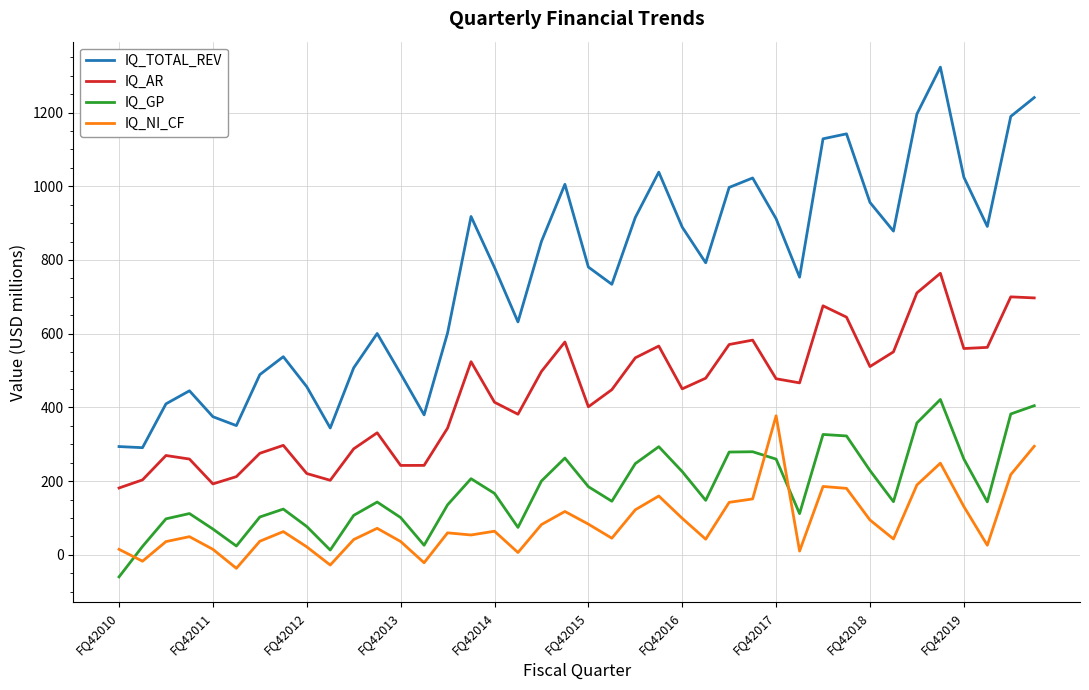

What is the minimum value for IQ_NI_CF?

-36.7